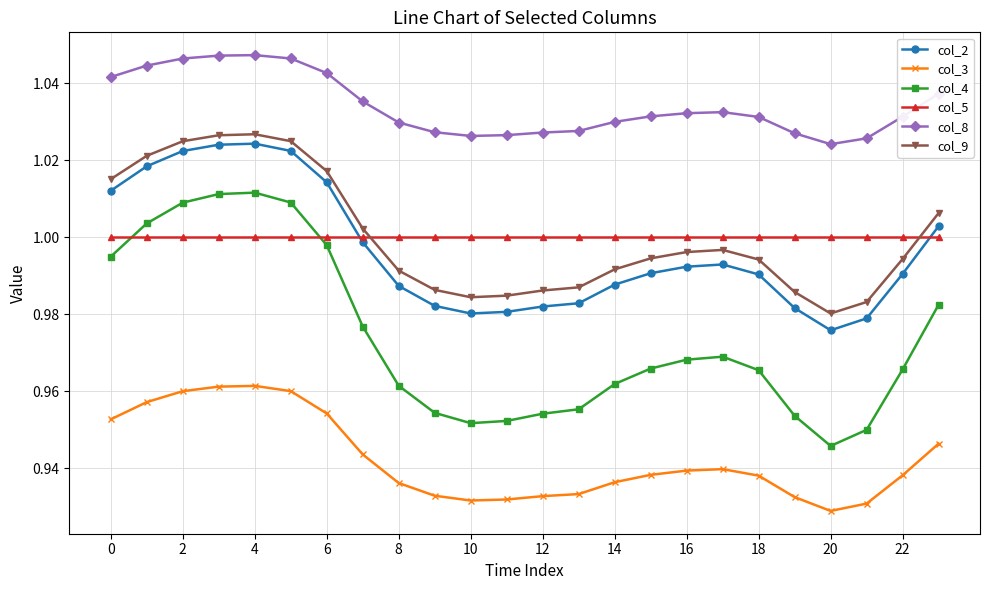

Which series has the widest spread of values?

col_4